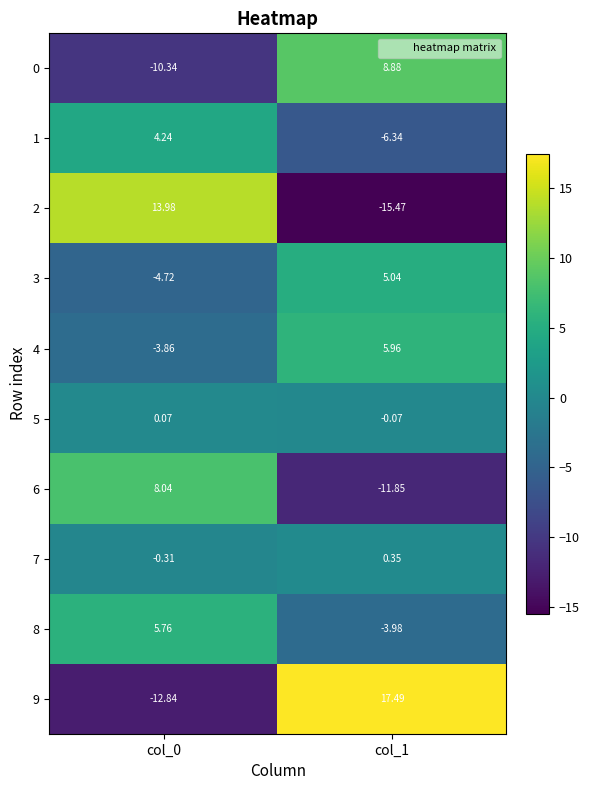

Is the value of 9 at col_1 greater than the value of 5 at col_0?

Yes